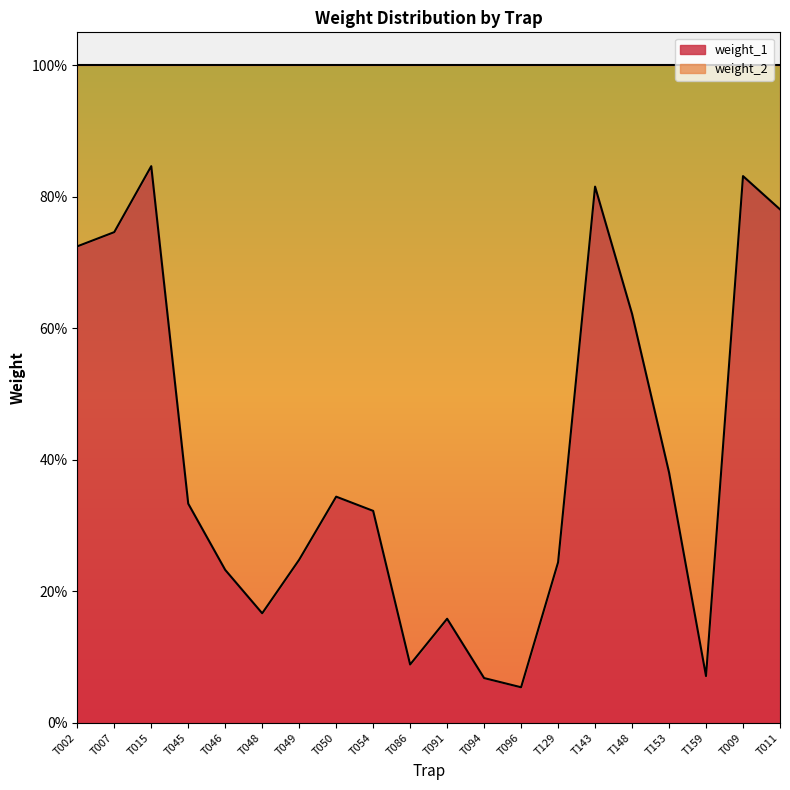

The value at T148 is 0.6. True or false?

True